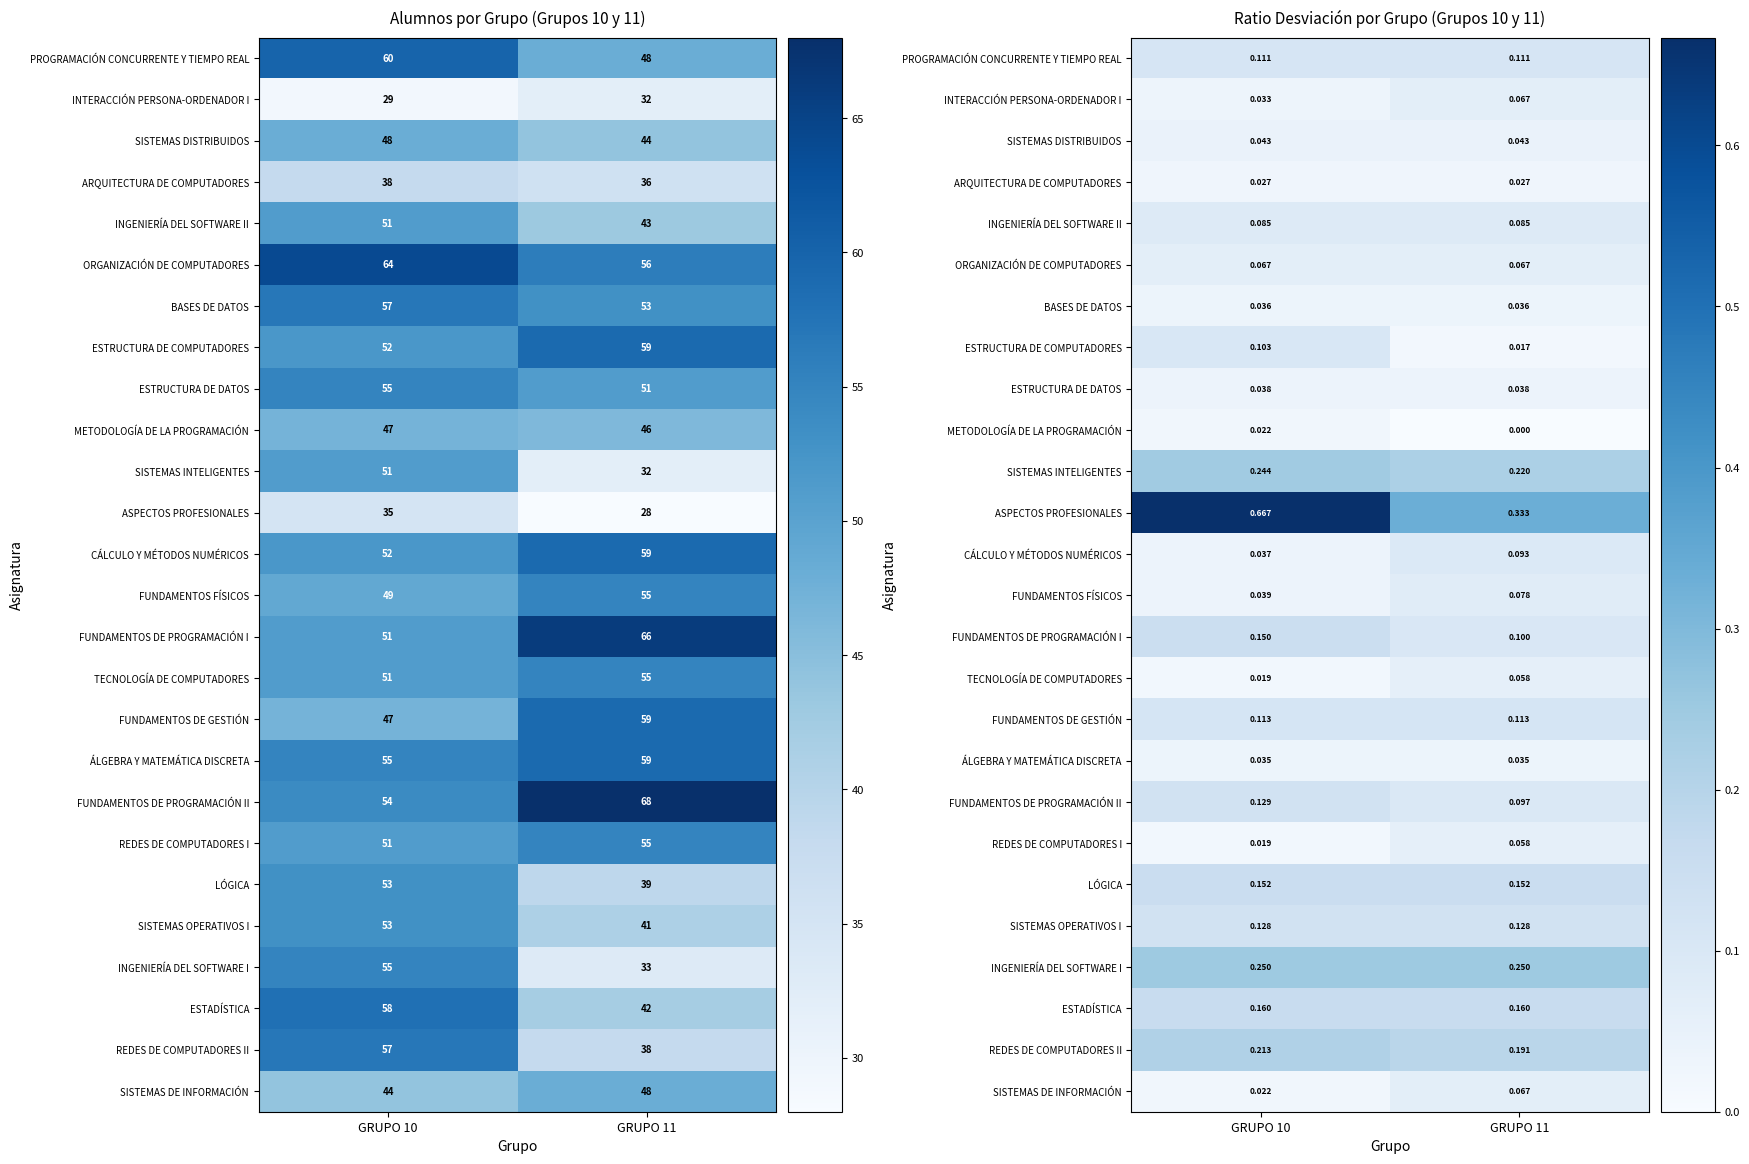

Between GRUPO 10 and GRUPO 11, which series saw the biggest shift?

ASPECTOS PROFESIONALES